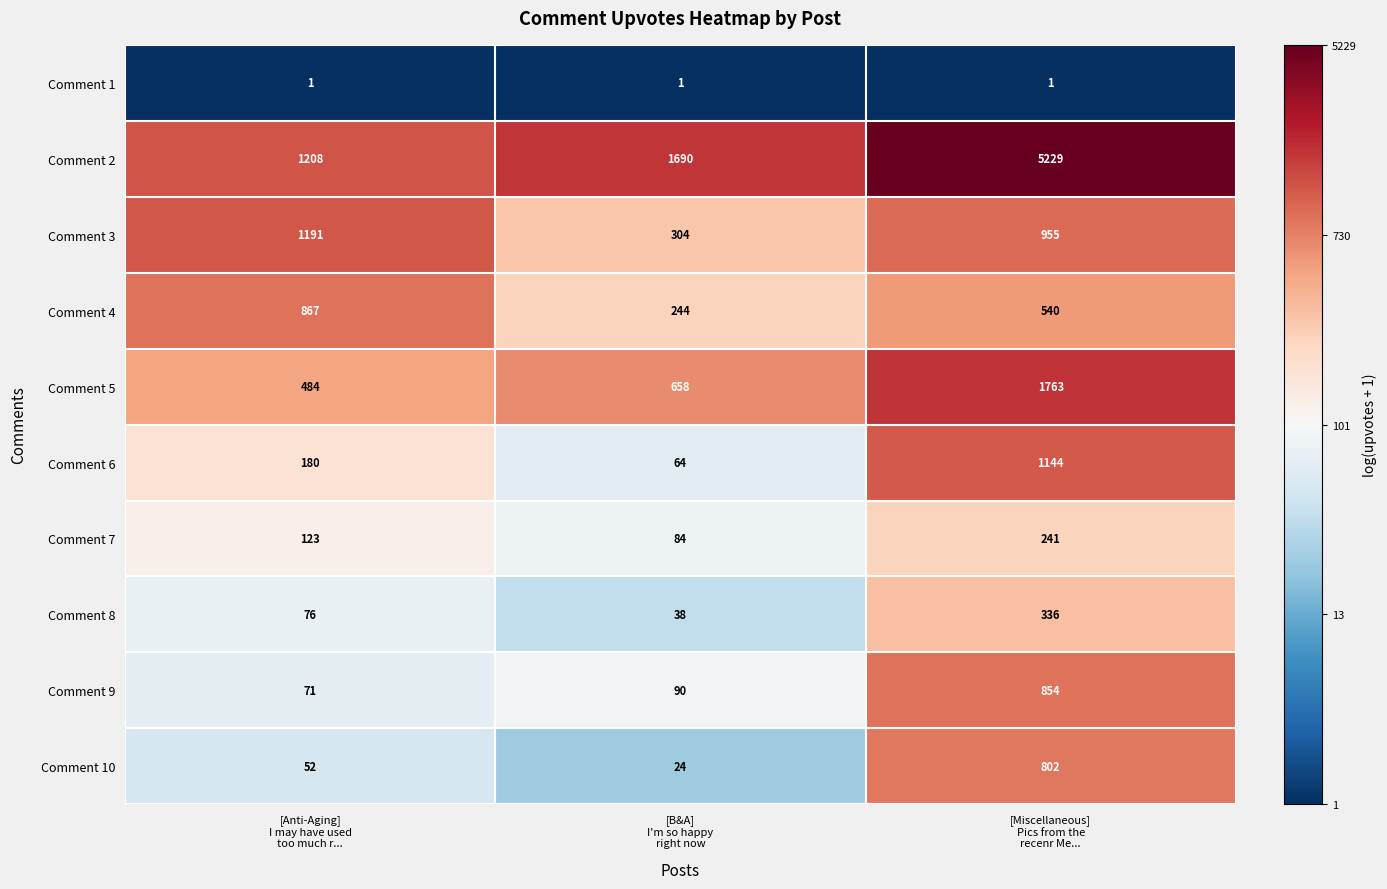

Rank the series by their maximum value, from highest to lowest.

Comment 2, Comment 5, Comment 3, Comment 6, Comment 4, Comment 9, Comment 10, Comment 8, Comment 7, Comment 1